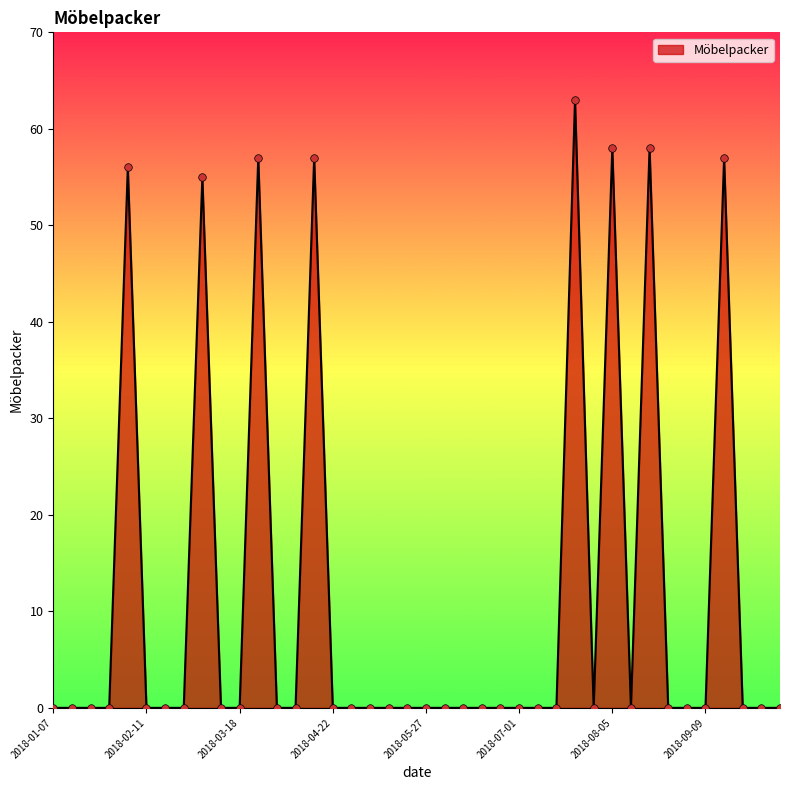

What is the difference between the maximum and minimum values?

63